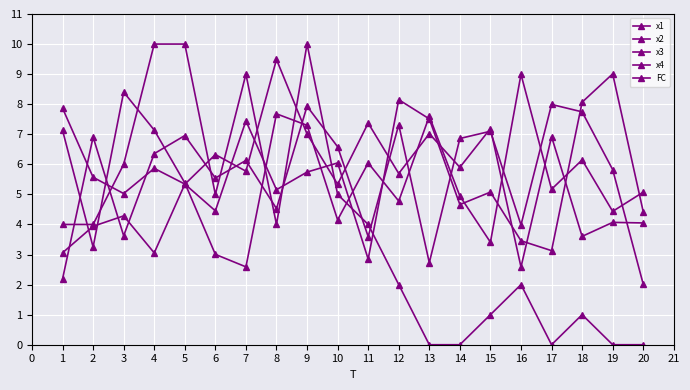

Which label corresponds to the largest value in the chart?

4